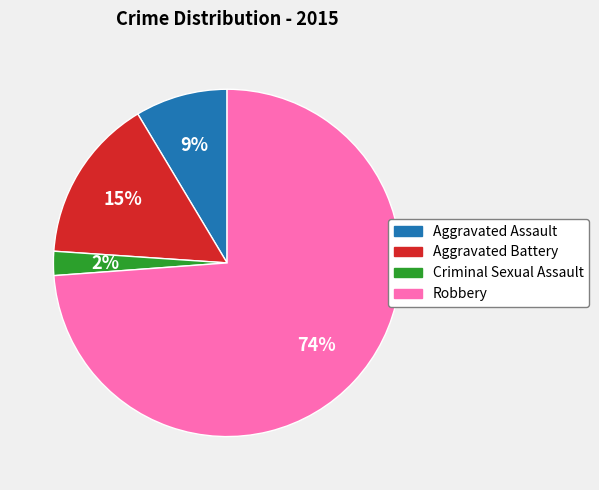

To the nearest percent, what is the combined percentage of Robbery and Criminal Sexual Assault?

76%